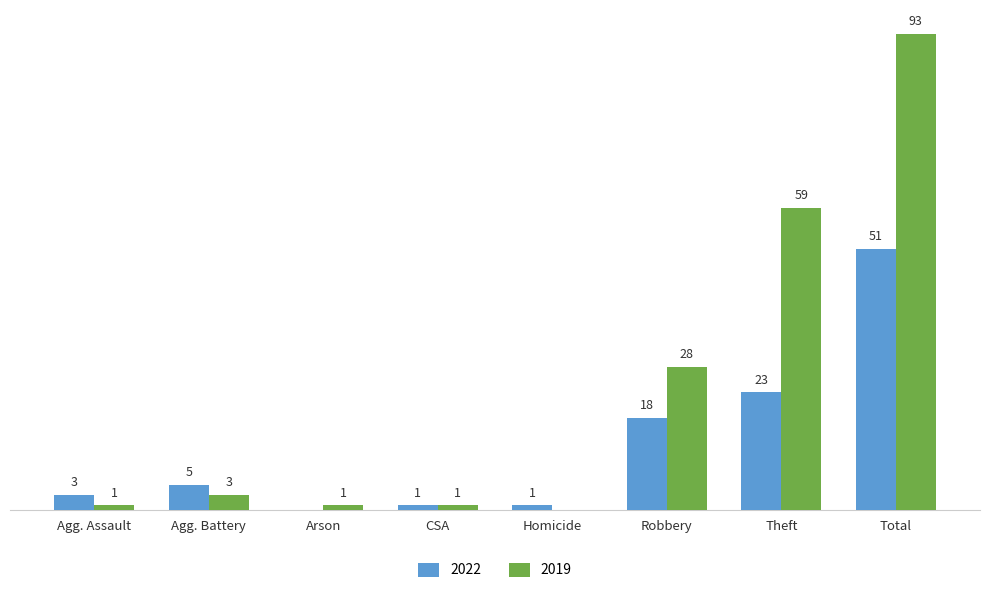

At which category does the chart reach its peak across all series?

Total